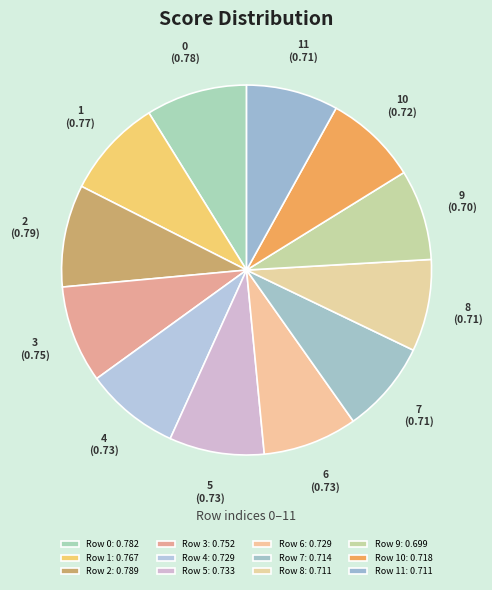

Combined, do 3 and 6 account for over 50%?

No